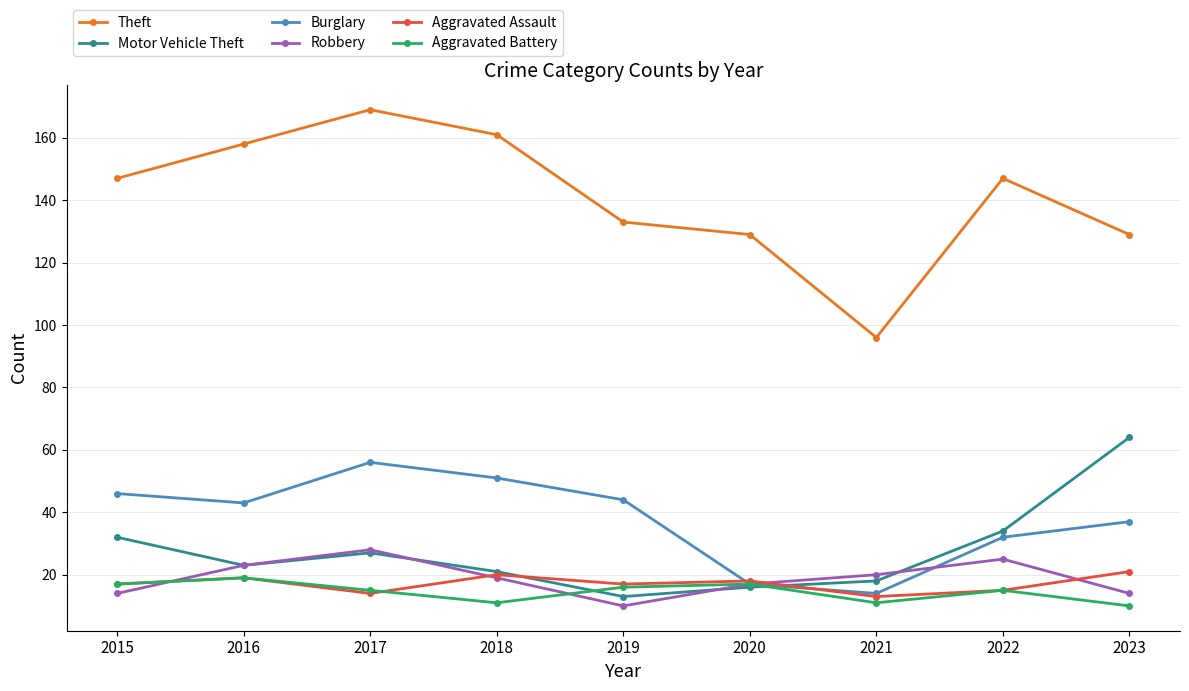

Is it true that Burglary equals 12 at 2023?

False